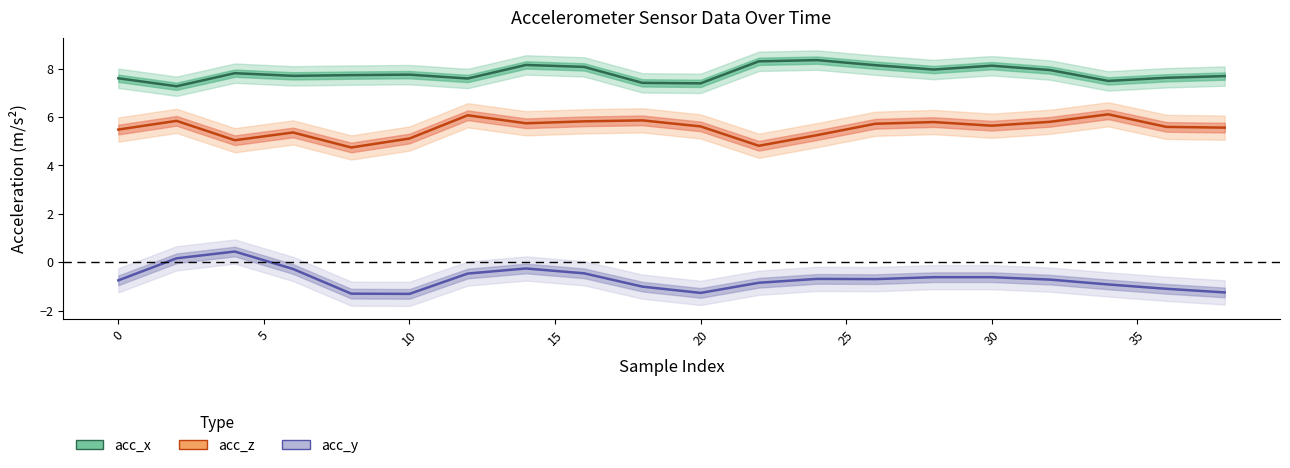

True or false: acc_x and acc_z cross at least once.

False